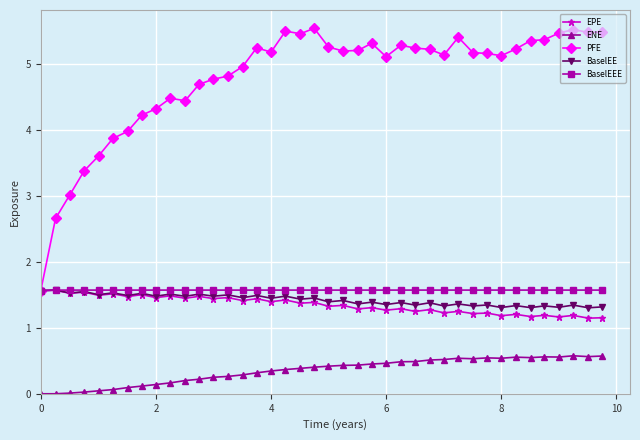

True or false: ENE has more than 2 interior local peaks.

True